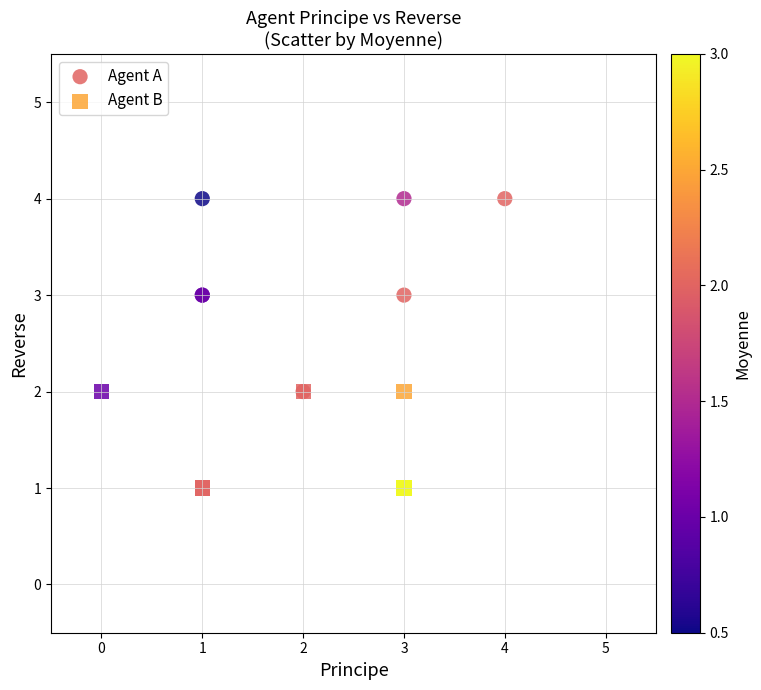

Which series reaches the maximum Y coordinate?

Agent A